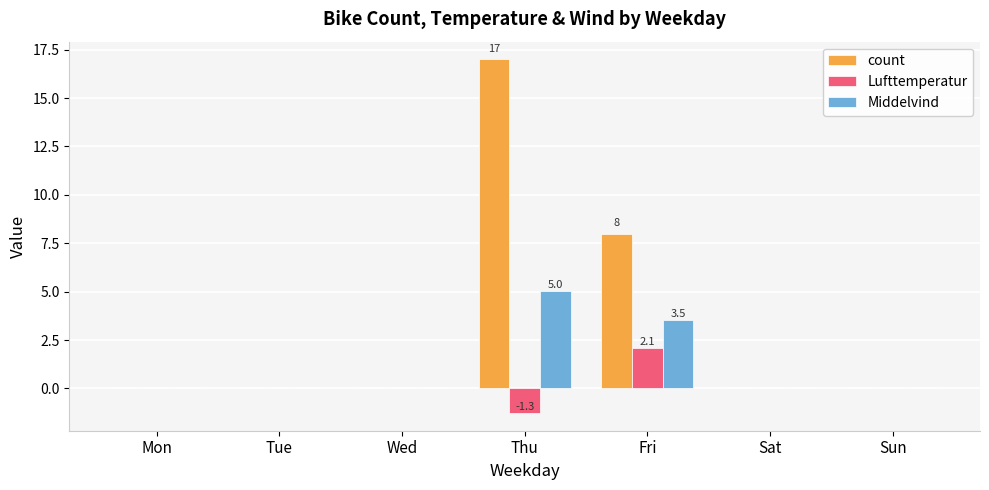

What is the sum of the Middelvind values at Thu and Sun?

5.0